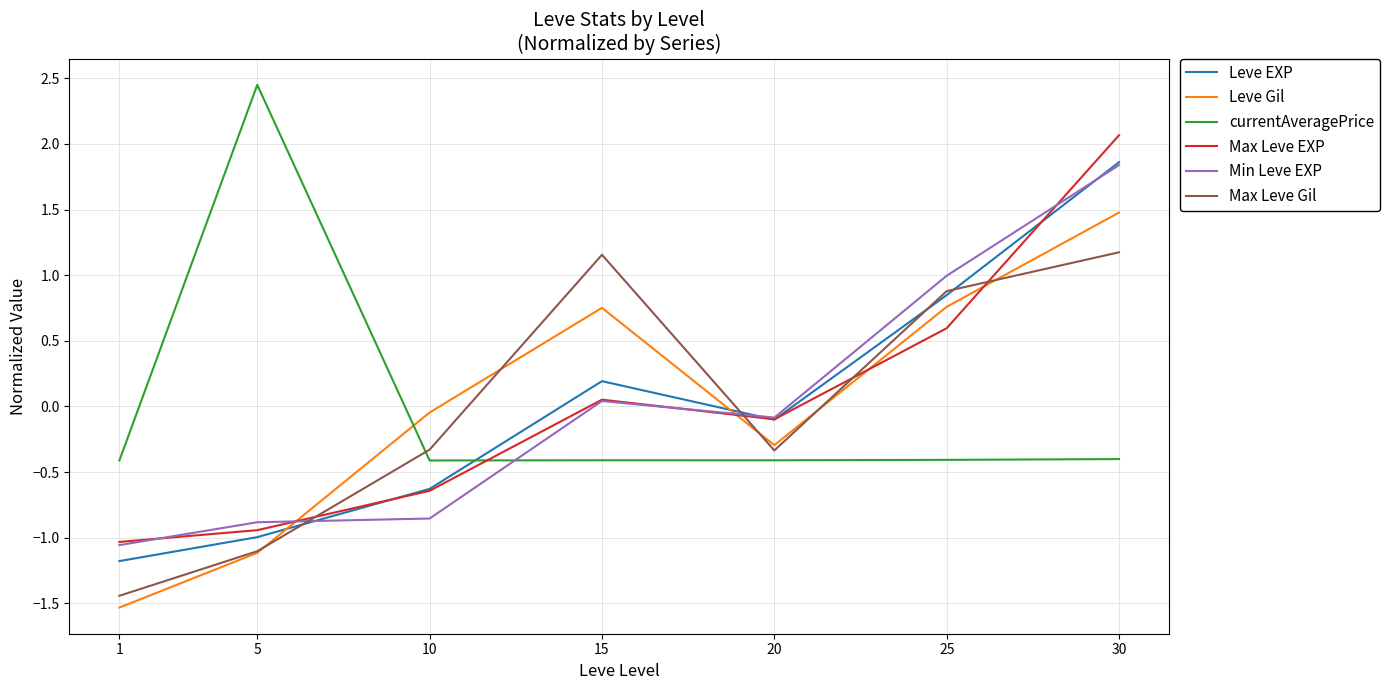

Is the value of Leve Gil at 30 greater than the value of Min Leve EXP at 25?

Yes